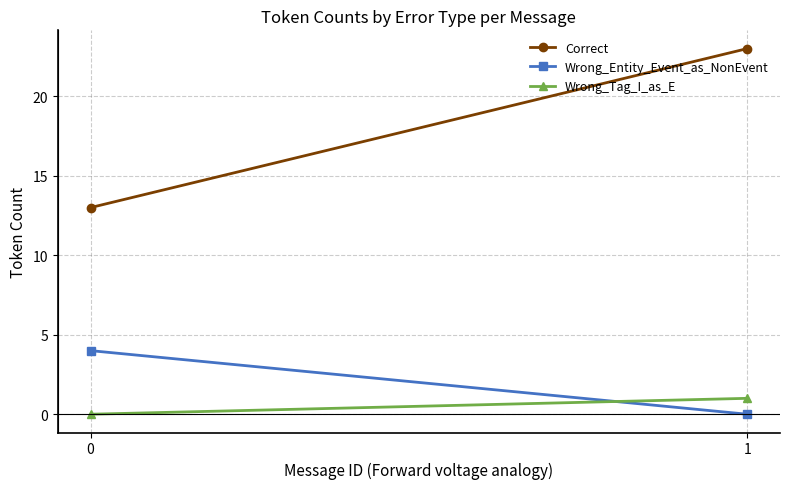

What is the difference between the highest and lowest values at 1?

23